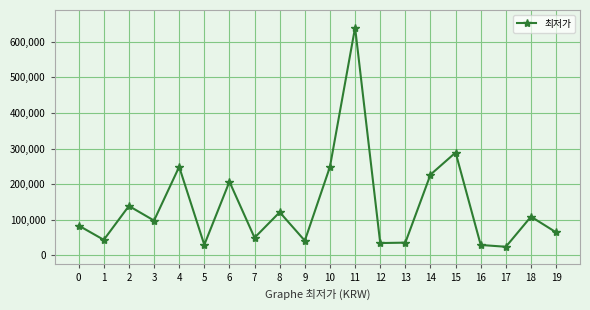

Where is the data nearest to the value 332215?

15